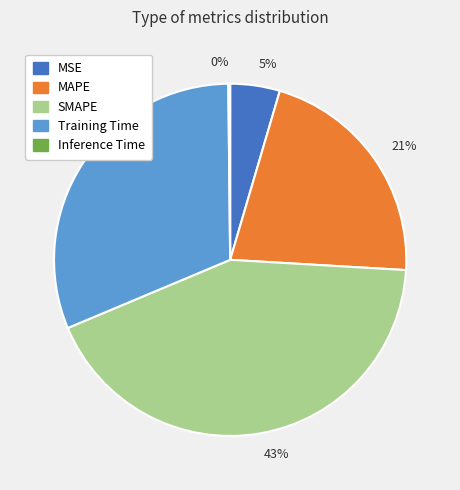

What is the largest slice in the pie chart?

43%